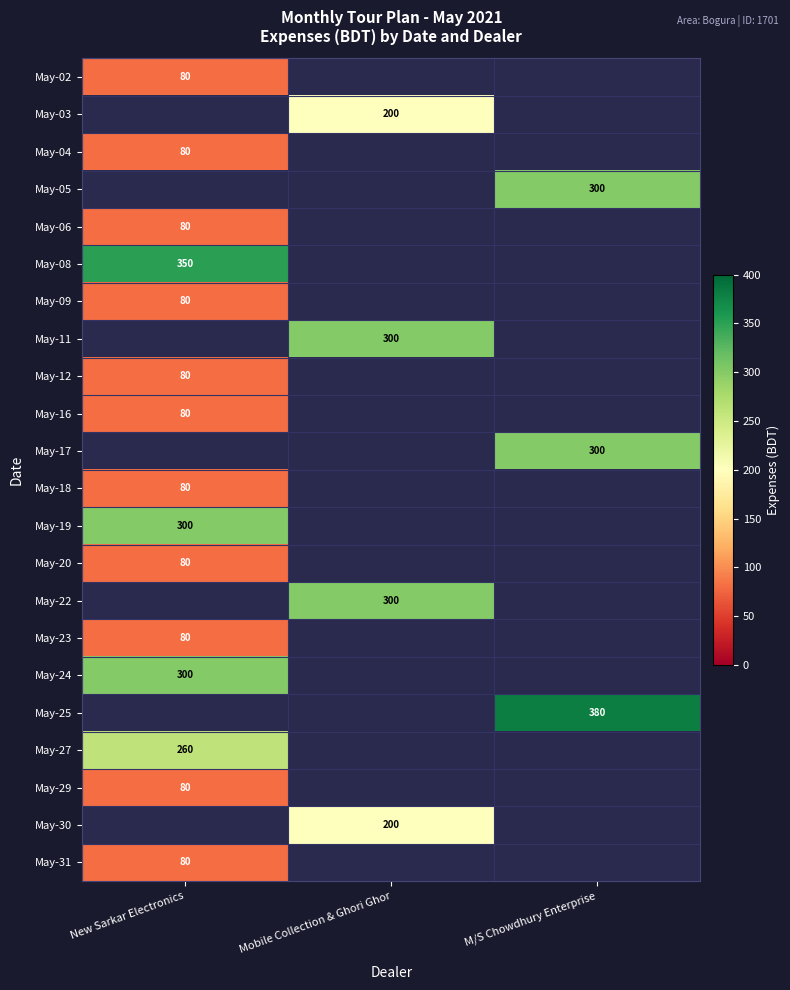

The May-30 series shows 335 at Mobile Collection & Ghori Ghor. True or false?

False